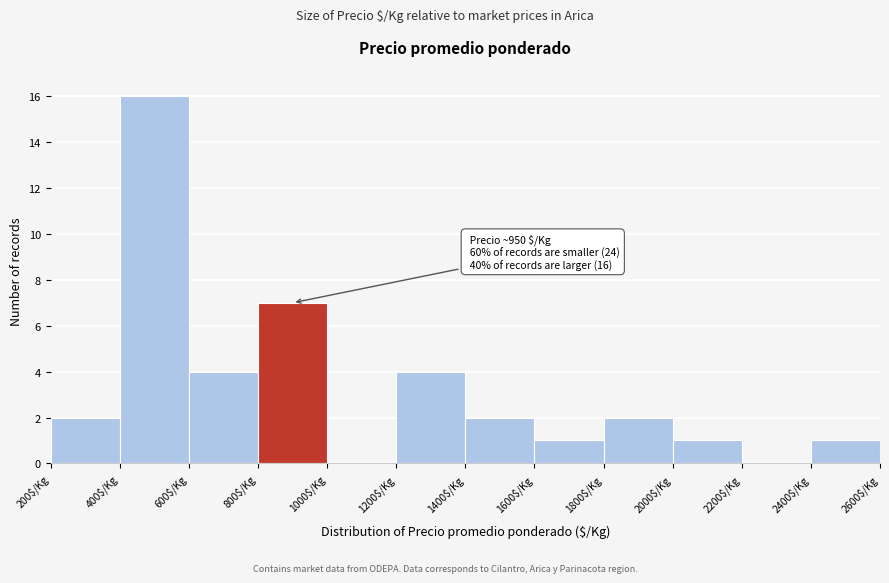

Which range on the x-axis has the tallest bar?

400 to 600